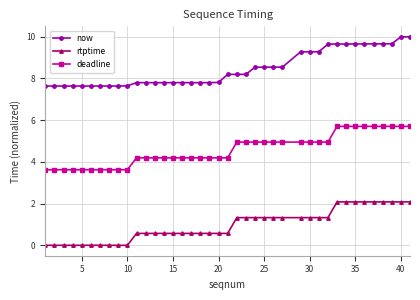

What is the value of the now point at the 8th from the left?

7.6